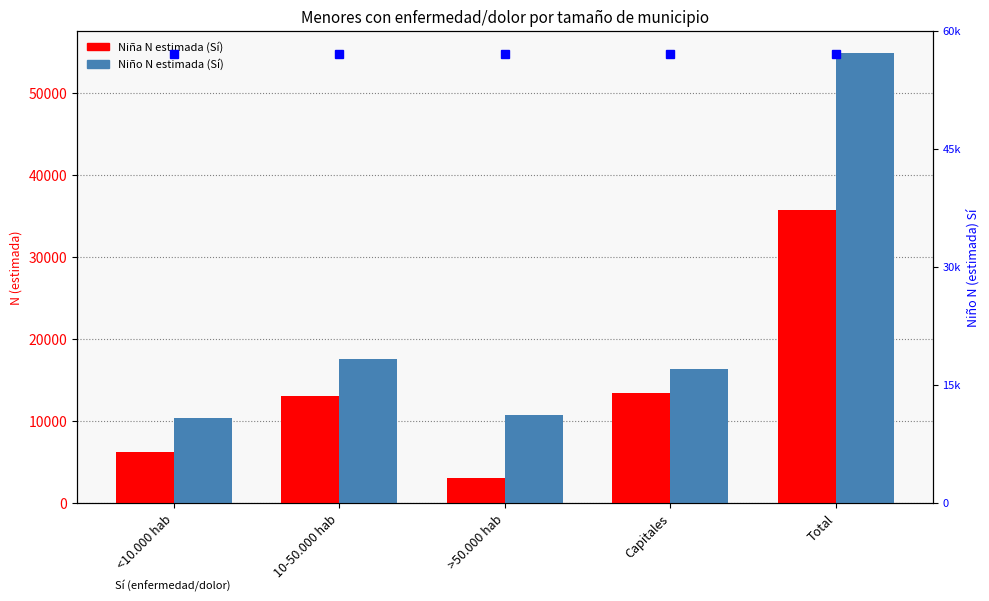

What is the value of the Niña N (estimada) Sí bar at the 4th from the left?

13394